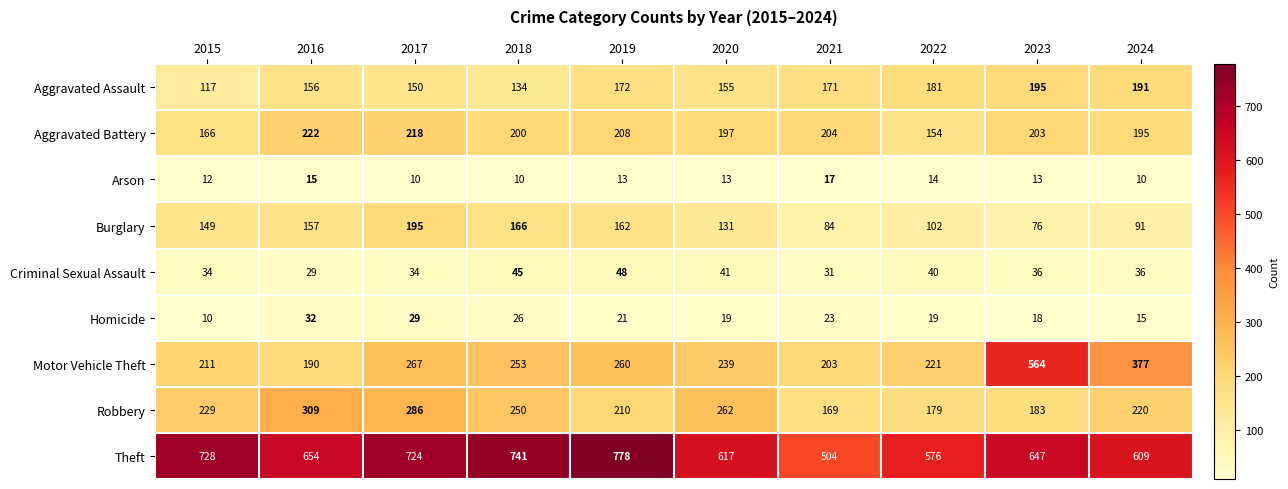

Rank the series at 2019 from highest to lowest value.

Theft, Motor Vehicle Theft, Robbery, Aggravated Battery, Aggravated Assault, Burglary, Criminal Sexual Assault, Homicide, Arson